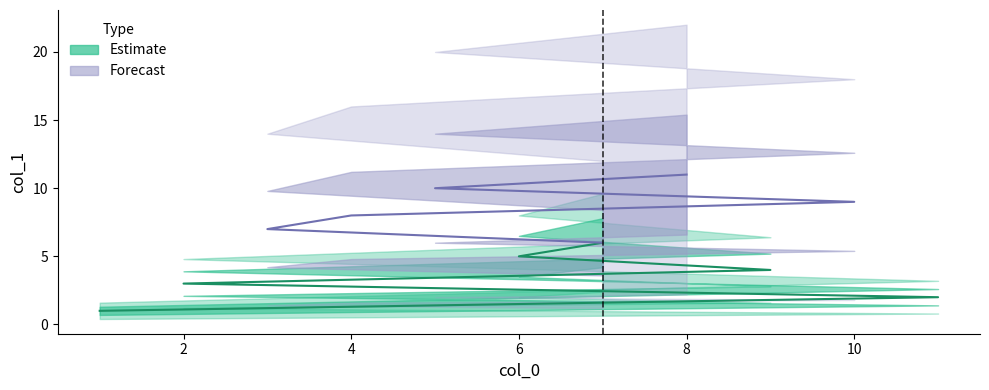

What is the difference between the values at 5 and 3?

3